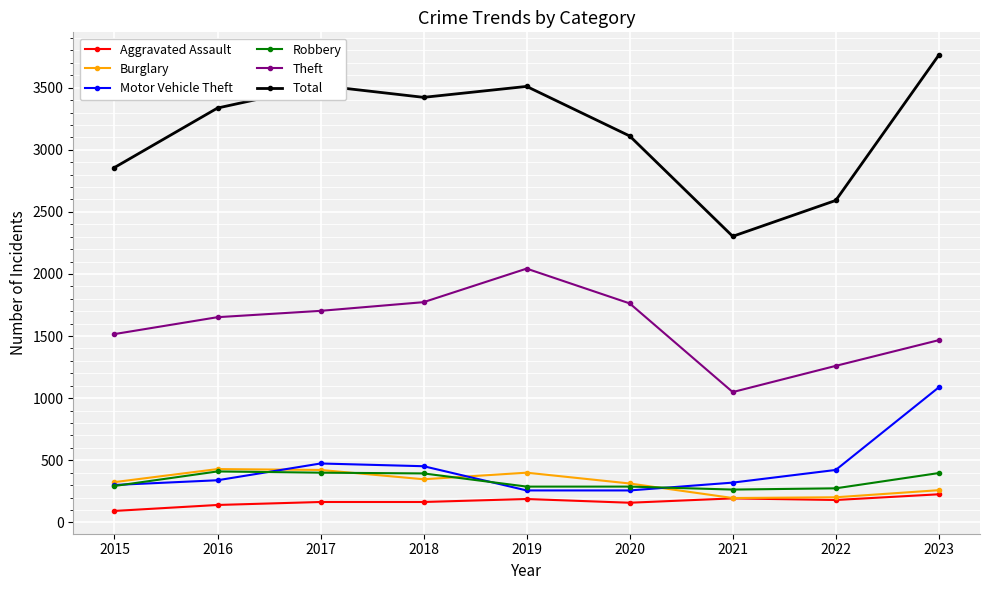

True or false: Aggravated Assault has a value of 193 at 2021.

True